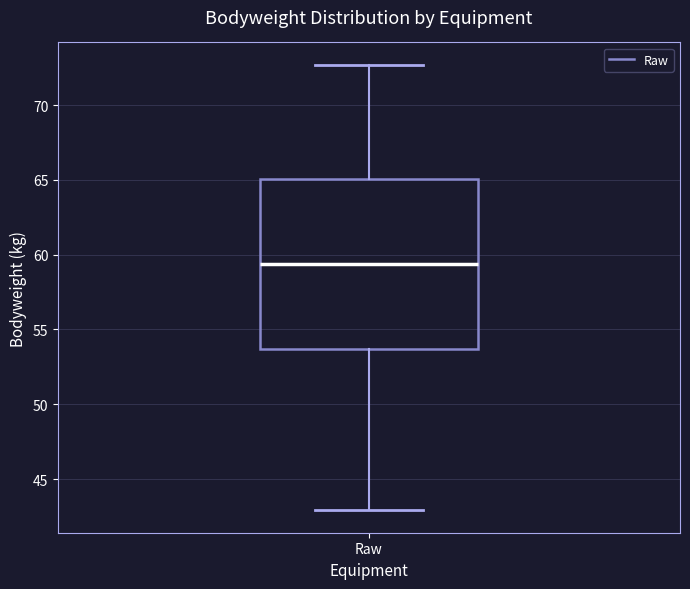

Where is the upper edge of the box for Raw on the y-axis? The values are not printed on the chart, so give them approximately, as read against the axis.

65.0